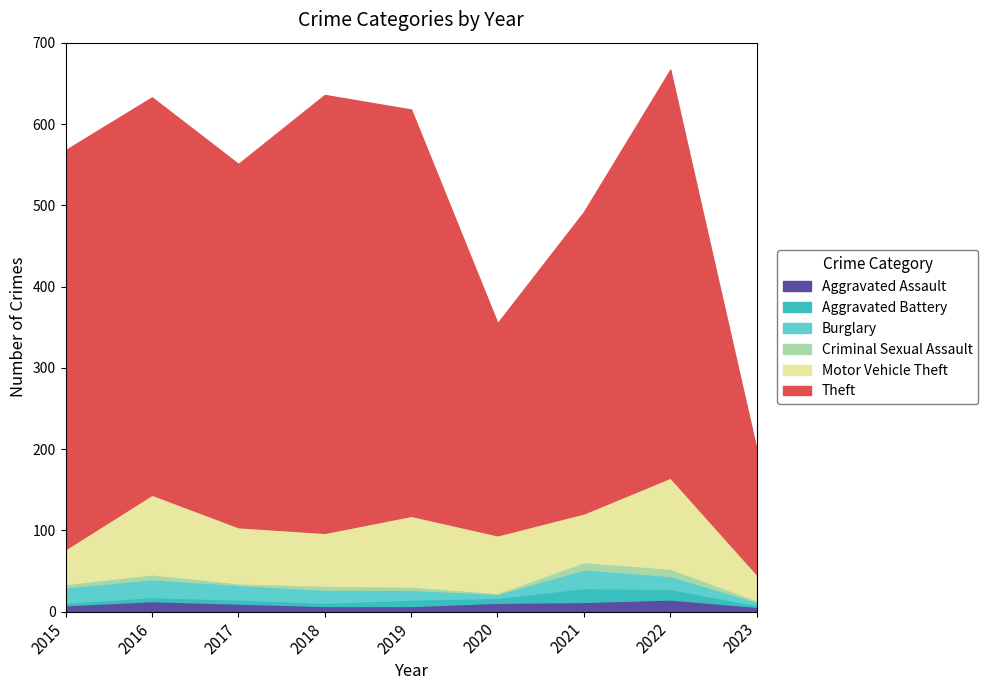

Reading left to right, extract all data points from this chart.

Aggravated Assault: 8	13	10	7	7	11	12	15	6
Aggravated Battery: 3	5	5	4	8	6	17	13	2
Burglary: 19	22	18	16	12	5	23	16	4
Criminal Sexual Assault: 4	6	2	5	4	1	9	9	2
Motor Vehicle Theft: 43	98	69	65	87	71	60	112	32
Theft: 491	489	447	539	500	261	371	502	153